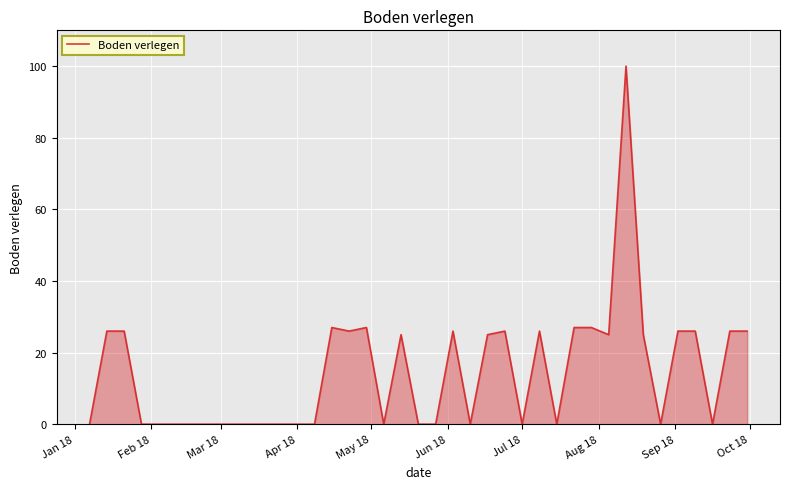

What is the greatest value displayed?

100